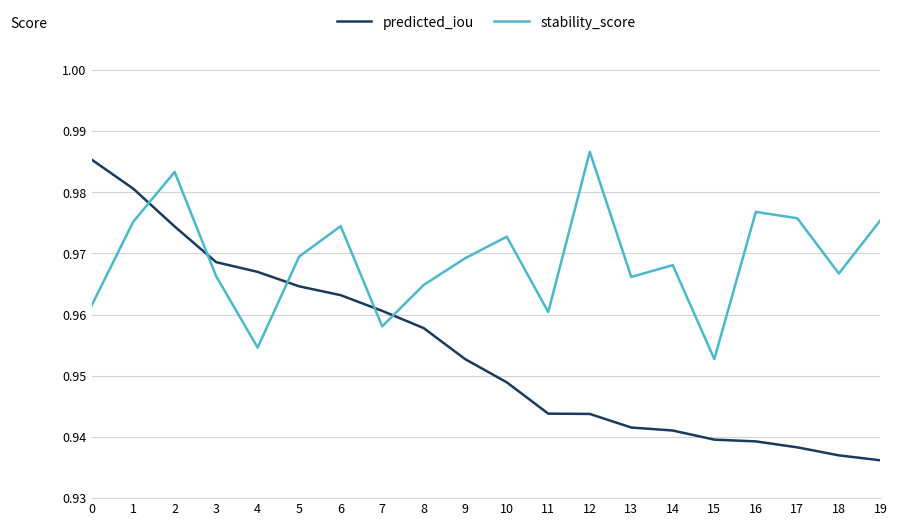

What are all the series names shown in the legend?

predicted_iou, stability_score